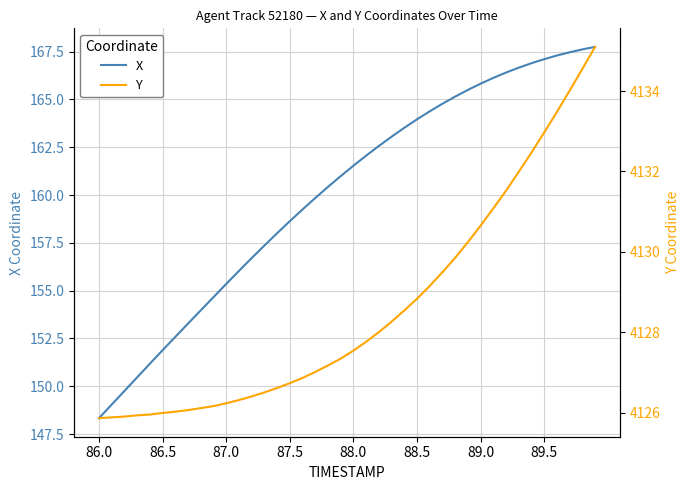

The value of X at 89.0 is 165.8. True or false?

True